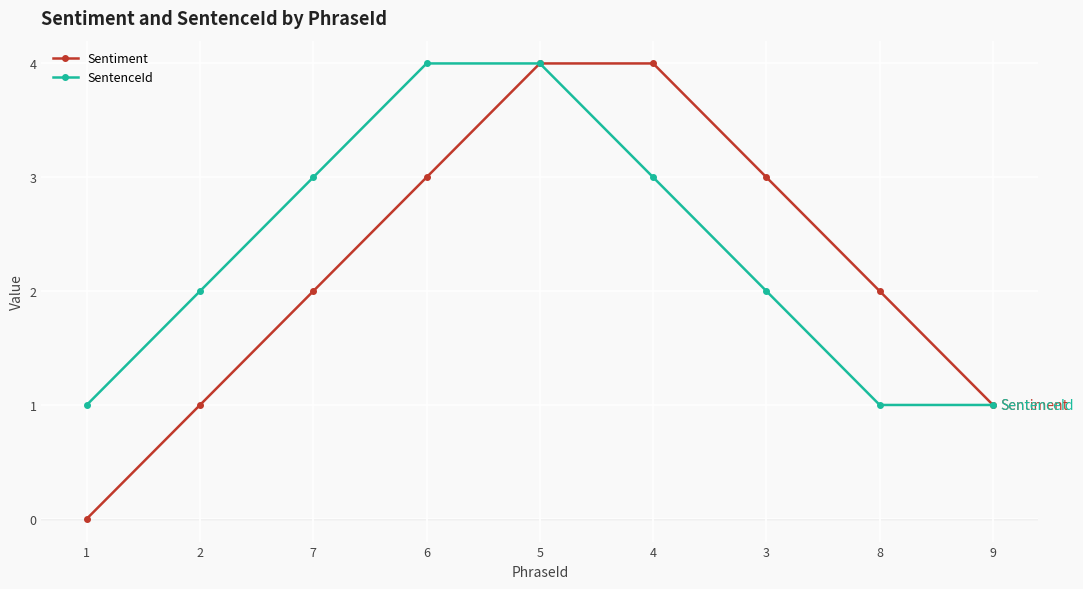

What is the total value across all series at 2?

3